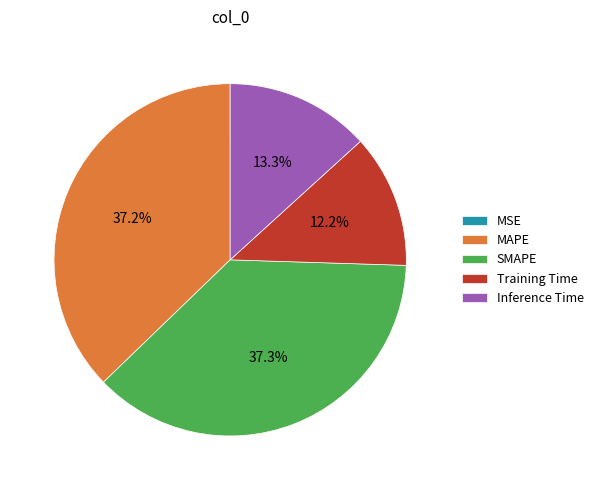

The SMAPE slice represents 45% of the pie. True or false?

False